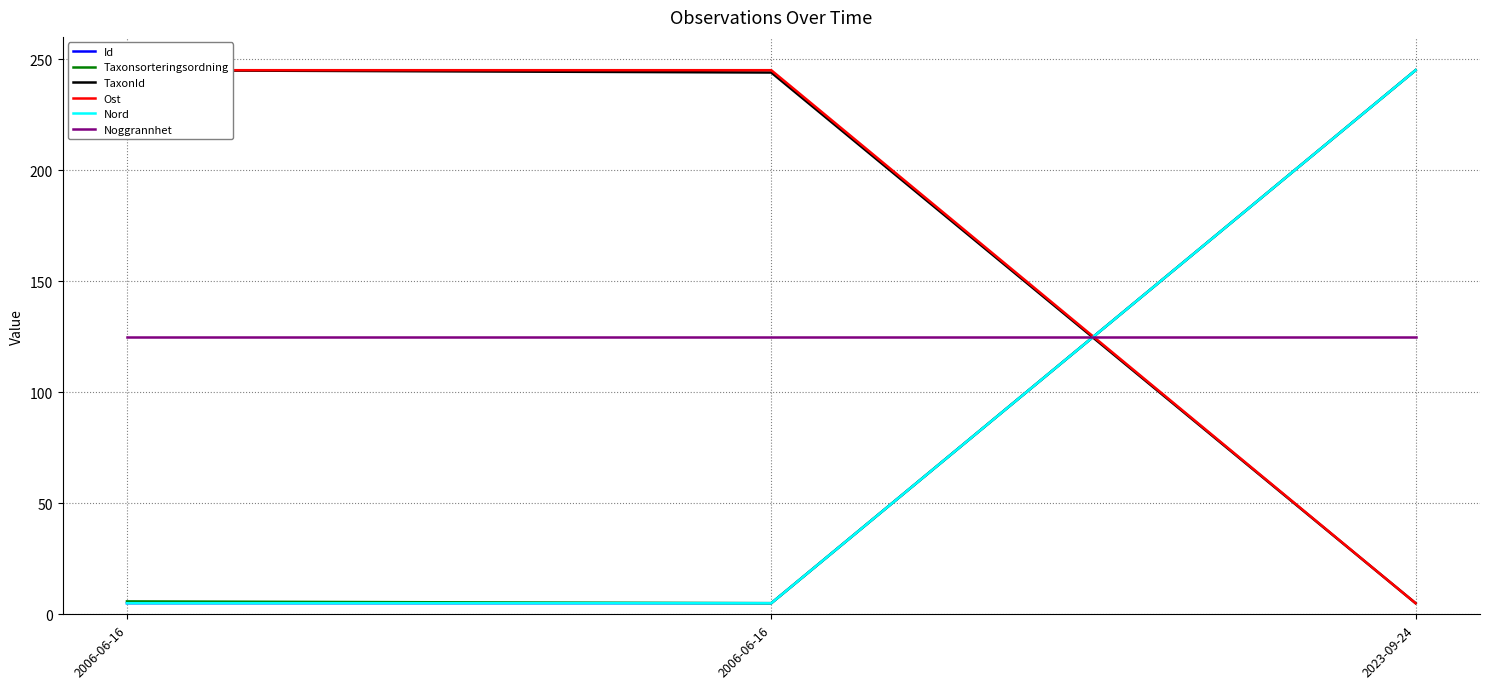

Reading right to left, transcribe all the data shown in this chart.

Id: 245.0	5.0	5.0
Taxonsorteringsordning: 245.0	5.0	5.8
TaxonId: 5.0	244.0	245.0
Ost: 5.0	245.0	245.0
Nord: 245.0	5.0	5.0
Noggrannhet: 125.0	125.0	125.0